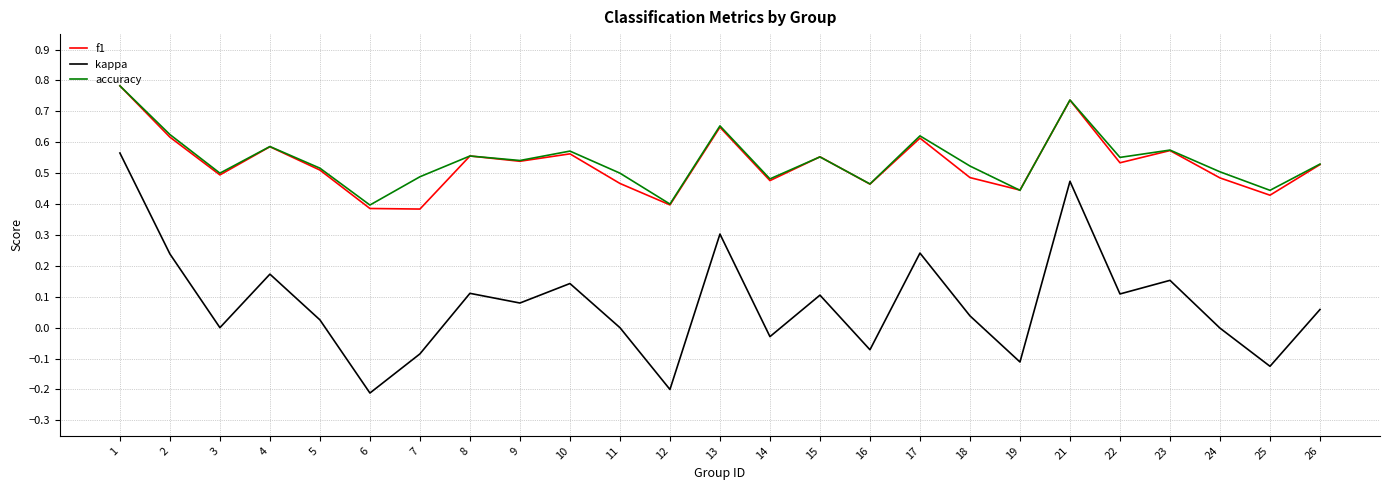

What is the sum of the accuracy values at 7 and 18?

1.0